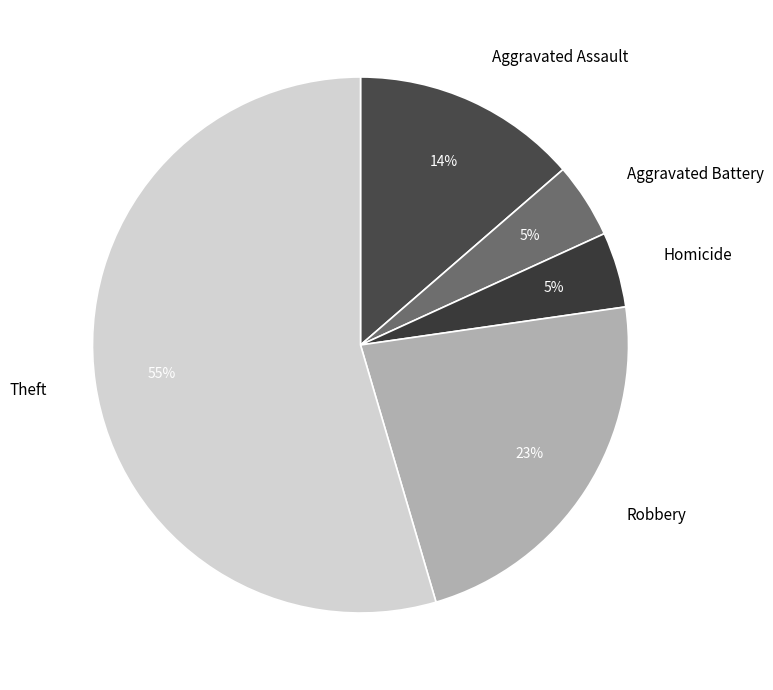

How many segments does this pie chart have?

5